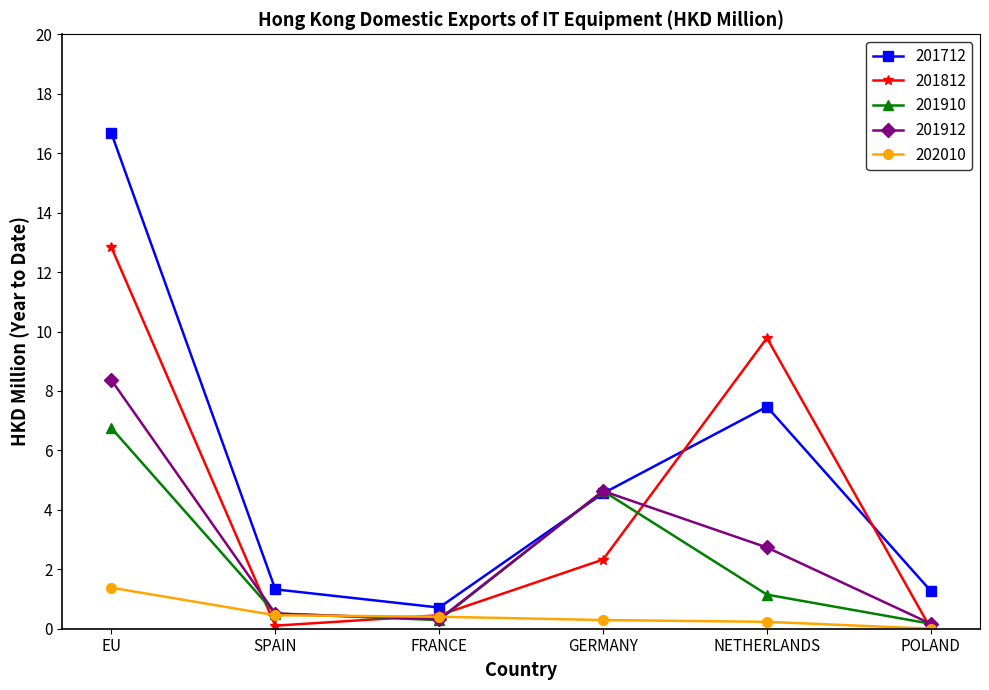

Which category has the highest value across all series?

EU